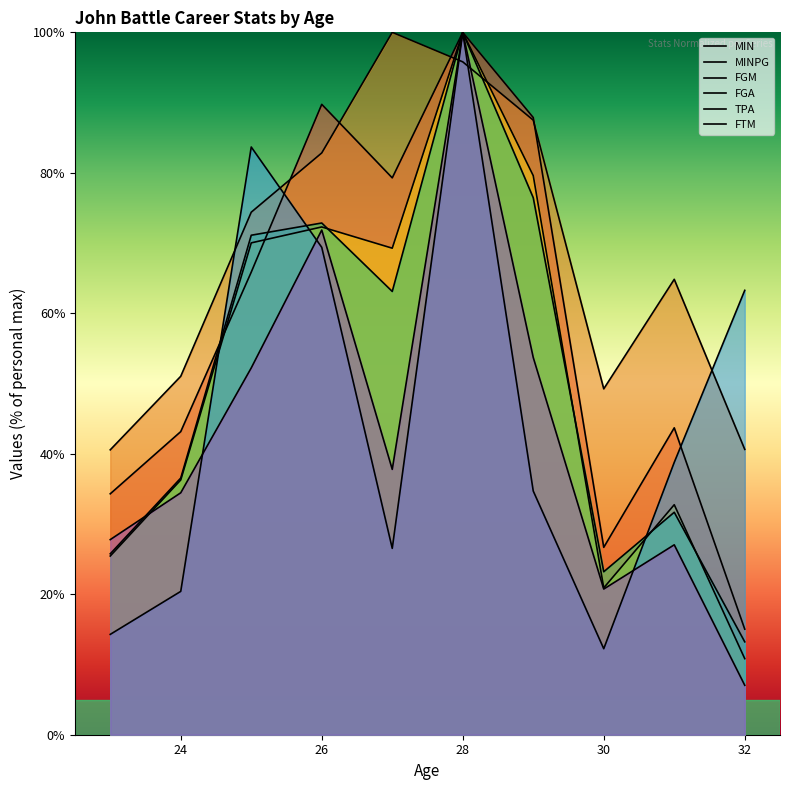

What is the difference between the second highest and minimum values in the TPA series?

71.4